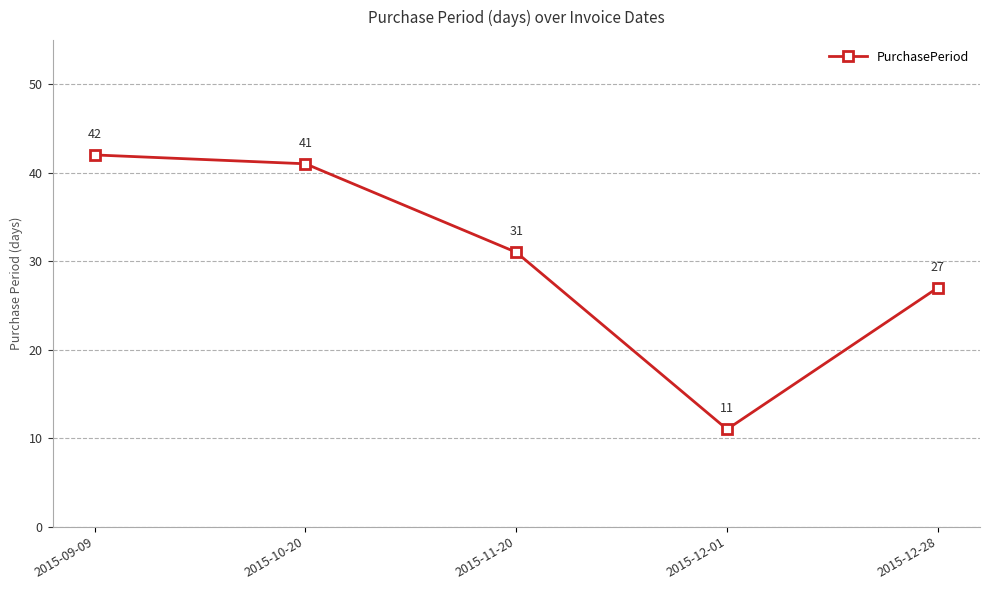

Rank the categories by value from highest to lowest.

2015-09-09, 2015-10-20, 2015-11-20, 2015-12-28, 2015-12-01